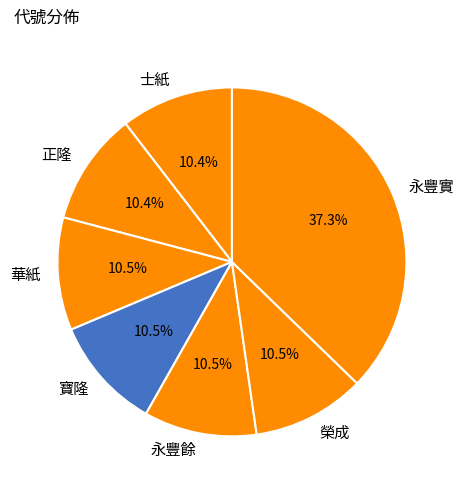

Which category has the biggest portion of the pie?

永豐實